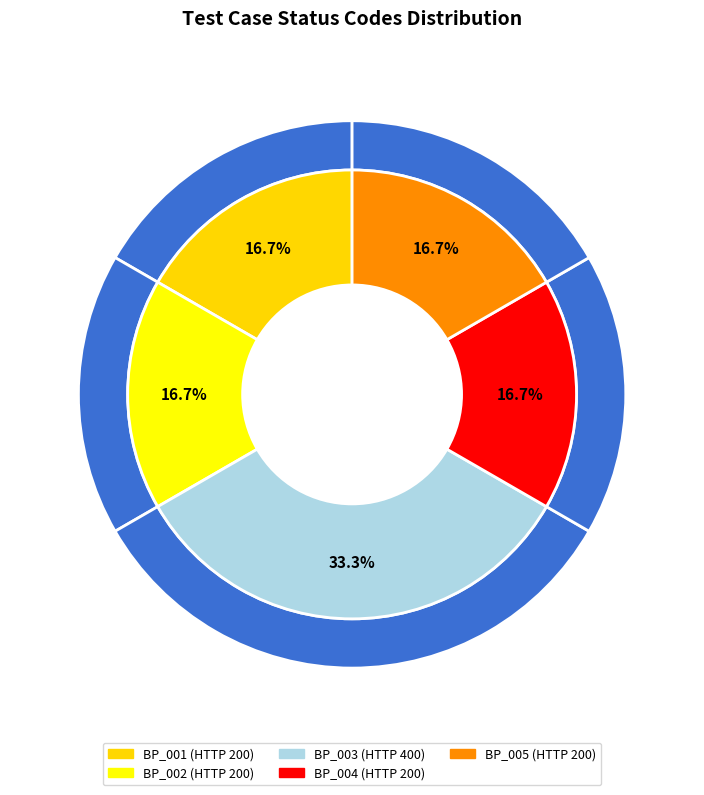

Is there any slice that represents more than half of the pie?

No